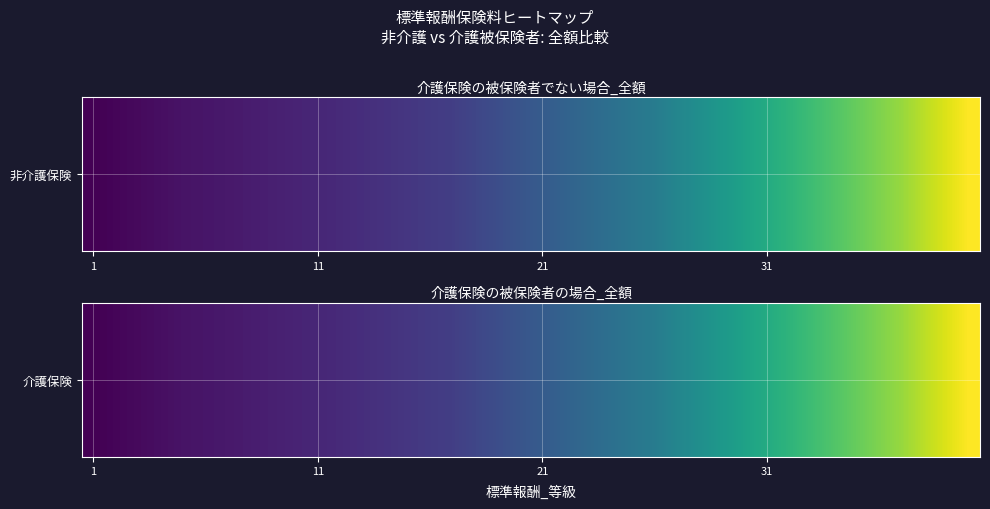

The chart shows a value of 12650 at 6. True or false?

True